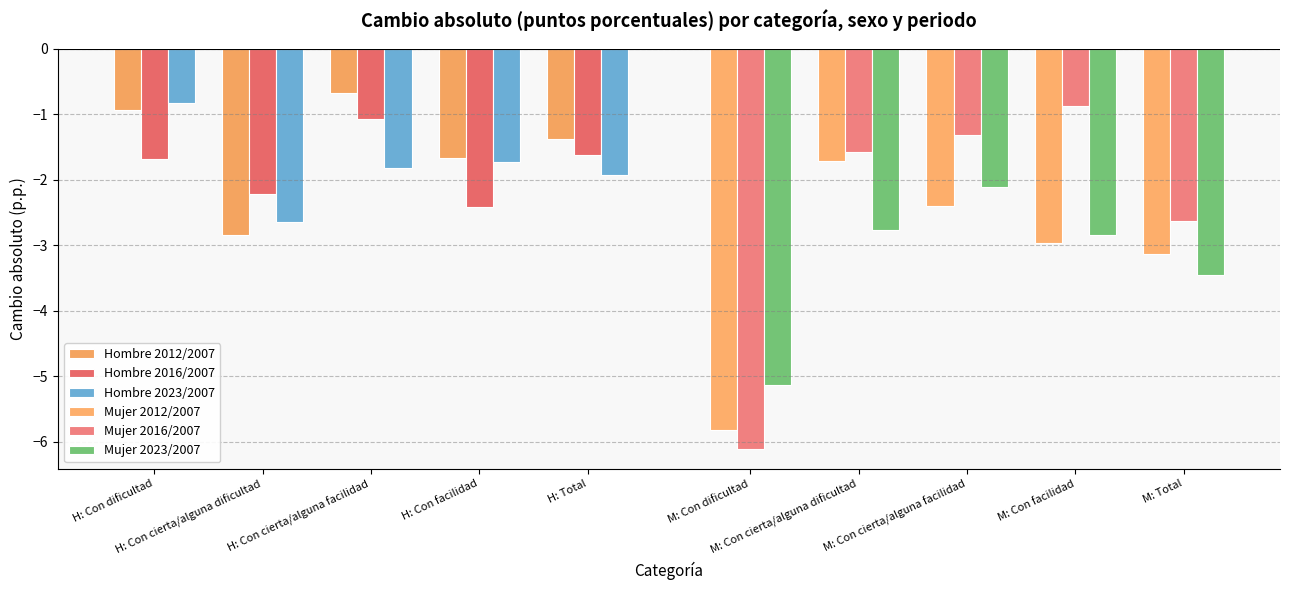

What are all the series names shown in the legend?

Hombre 2012/2007, Hombre 2016/2007, Hombre 2023/2007, Mujer 2012/2007, Mujer 2016/2007, Mujer 2023/2007